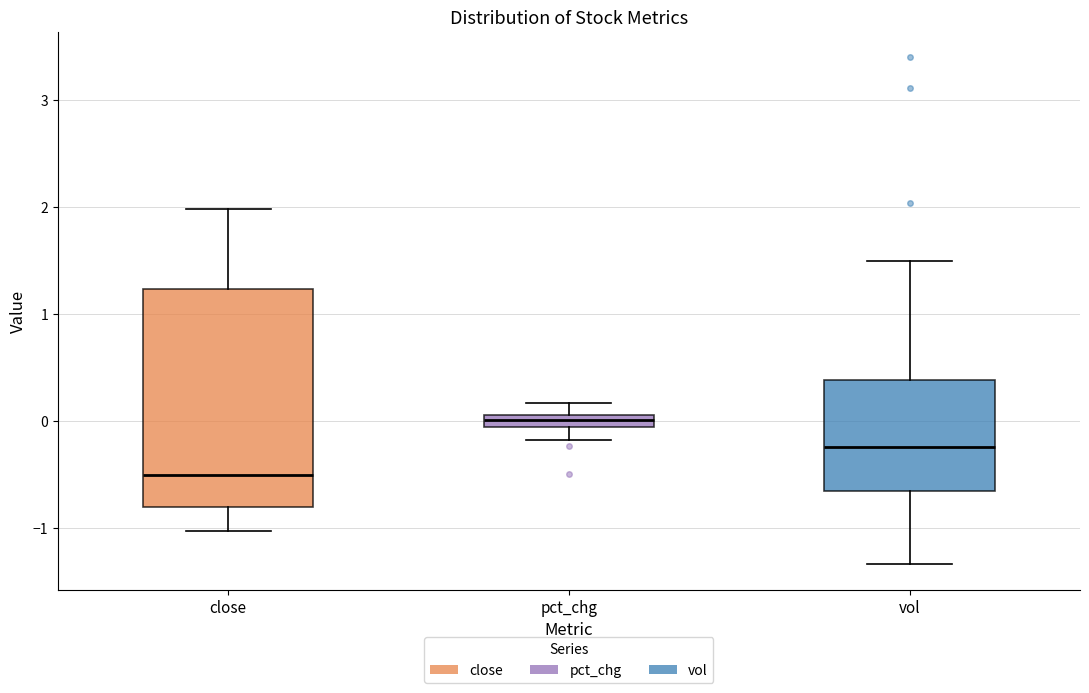

Where does the lower whisker of the box for pct_chg end on the y-axis? The values are not printed on the chart, so give them approximately, as read against the axis.

-0.2